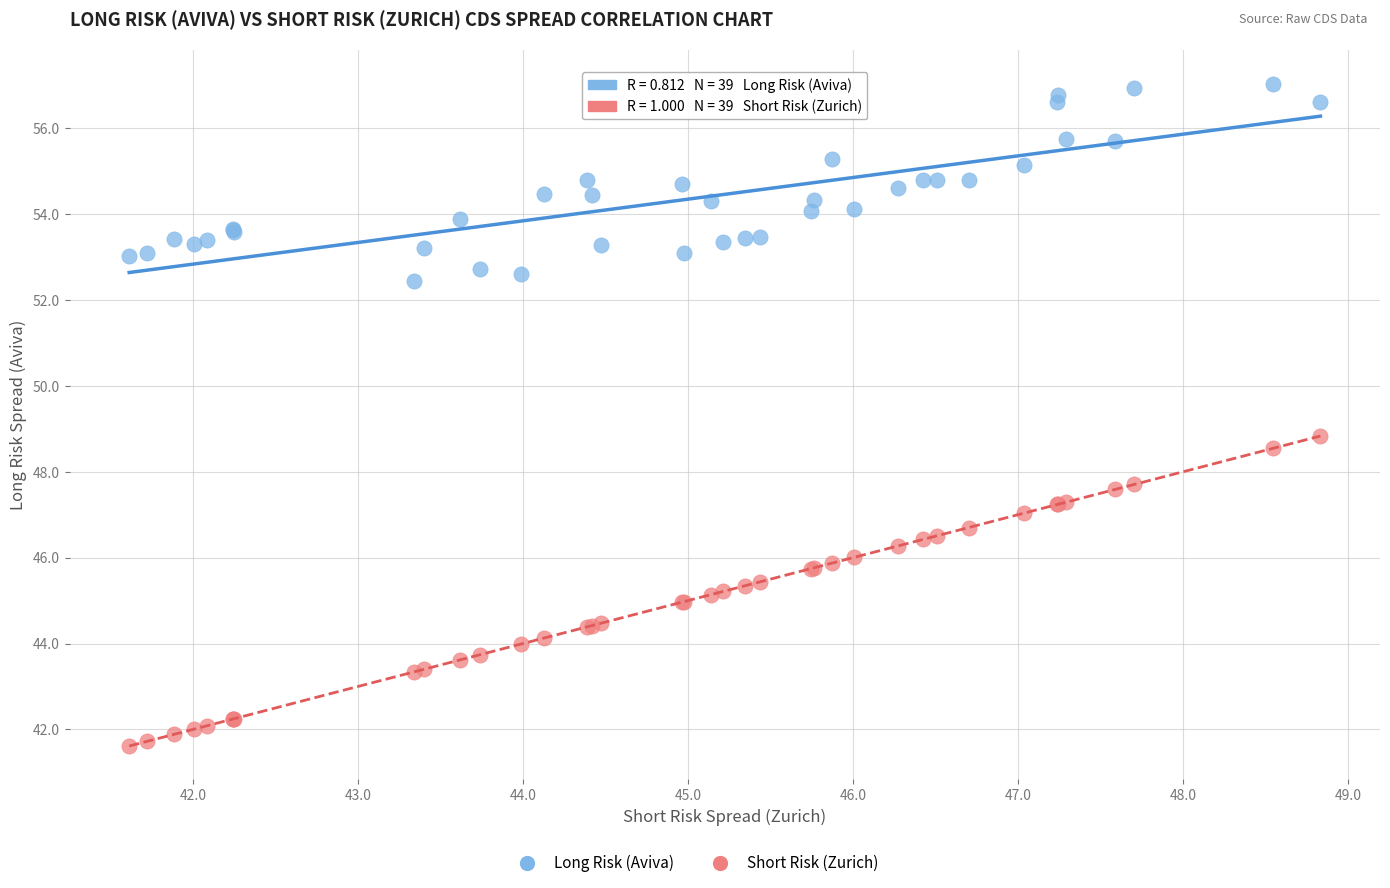

Which series has the widest spread of Y values?

Short Risk (Zurich)